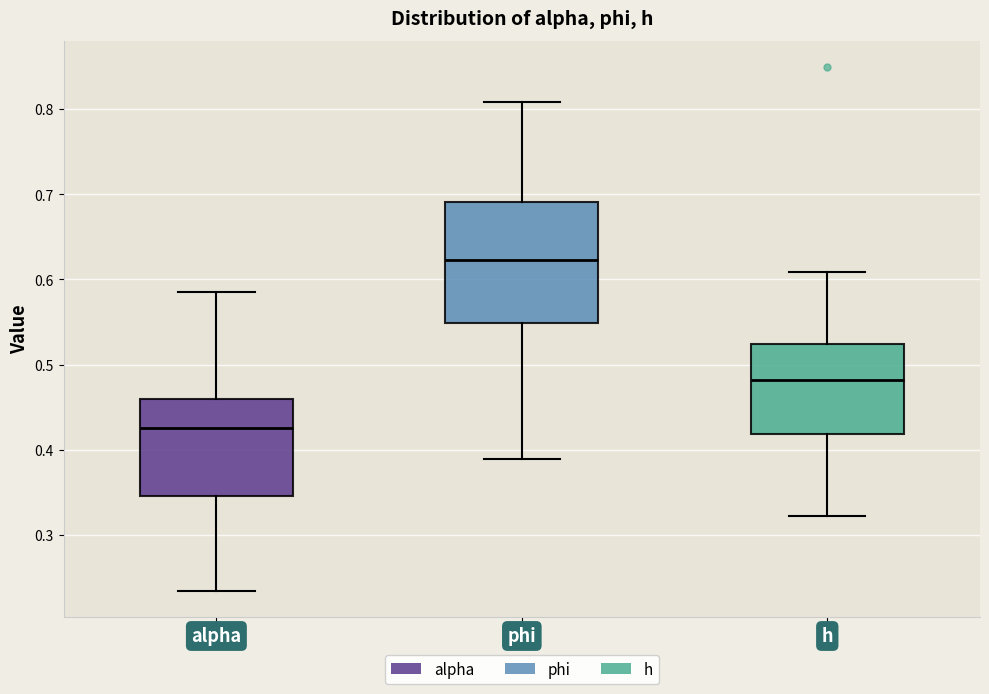

Which box's median line is the highest?

phi